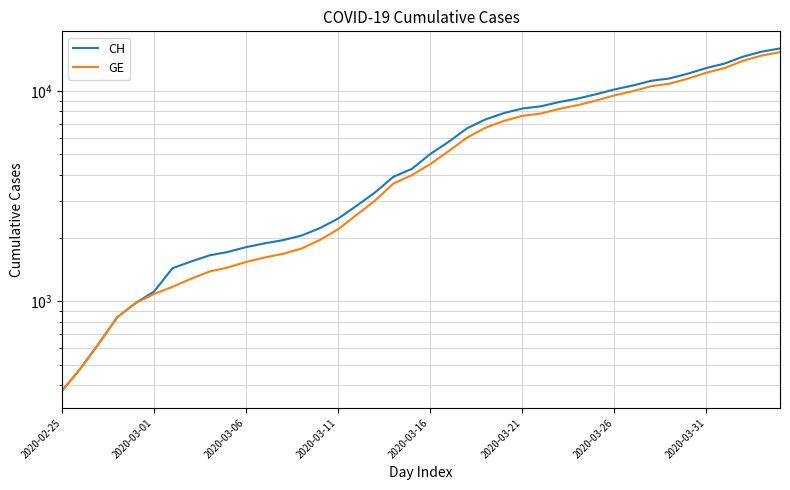

What is the sum of all GE values?

225656